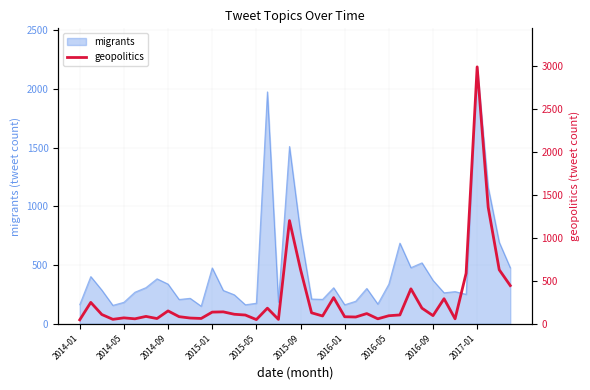

Which category has the highest value in the migrants series?

2017-01